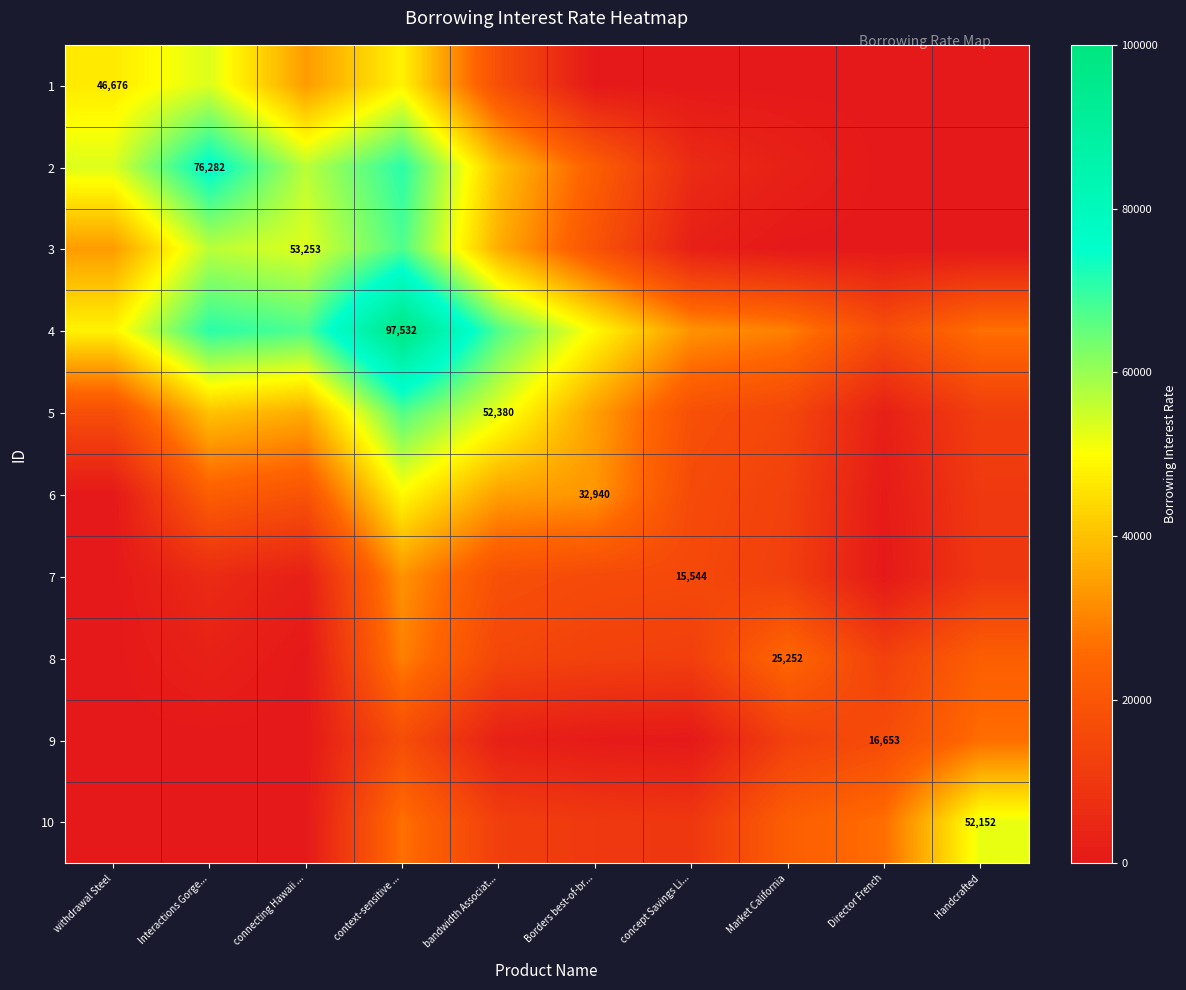

The value of 1 at withdrawal Steel is 46676.0. True or false?

True